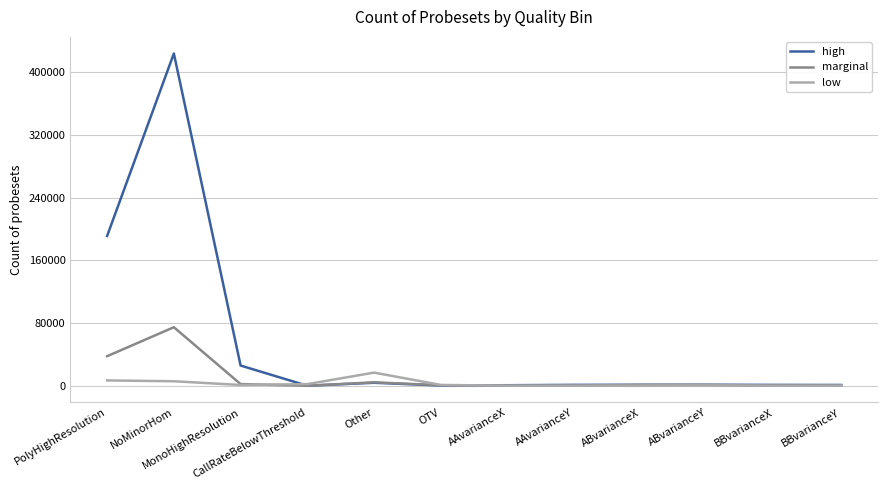

Which series has the largest range (max minus min)?

high